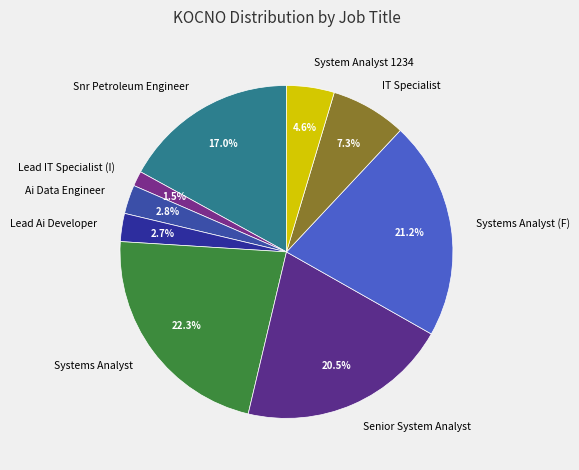

Which slice is the smallest?

Lead IT Specialist (I)